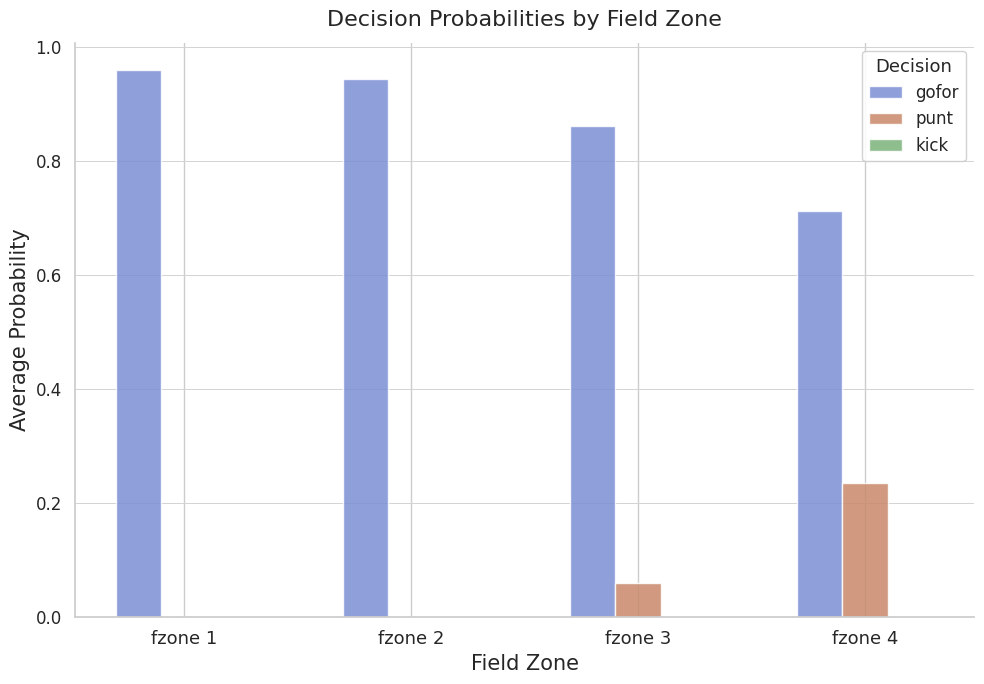

The value of gofor at fzone 3 is 1.3. True or false?

False